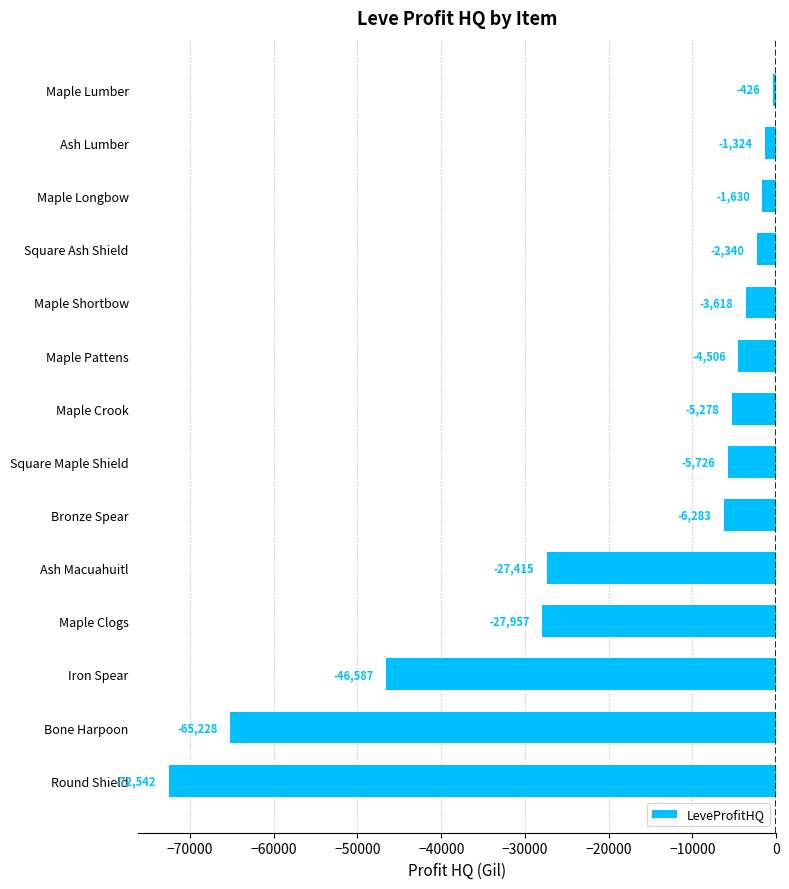

Which label corresponds to the largest value in the chart?

Maple Lumber